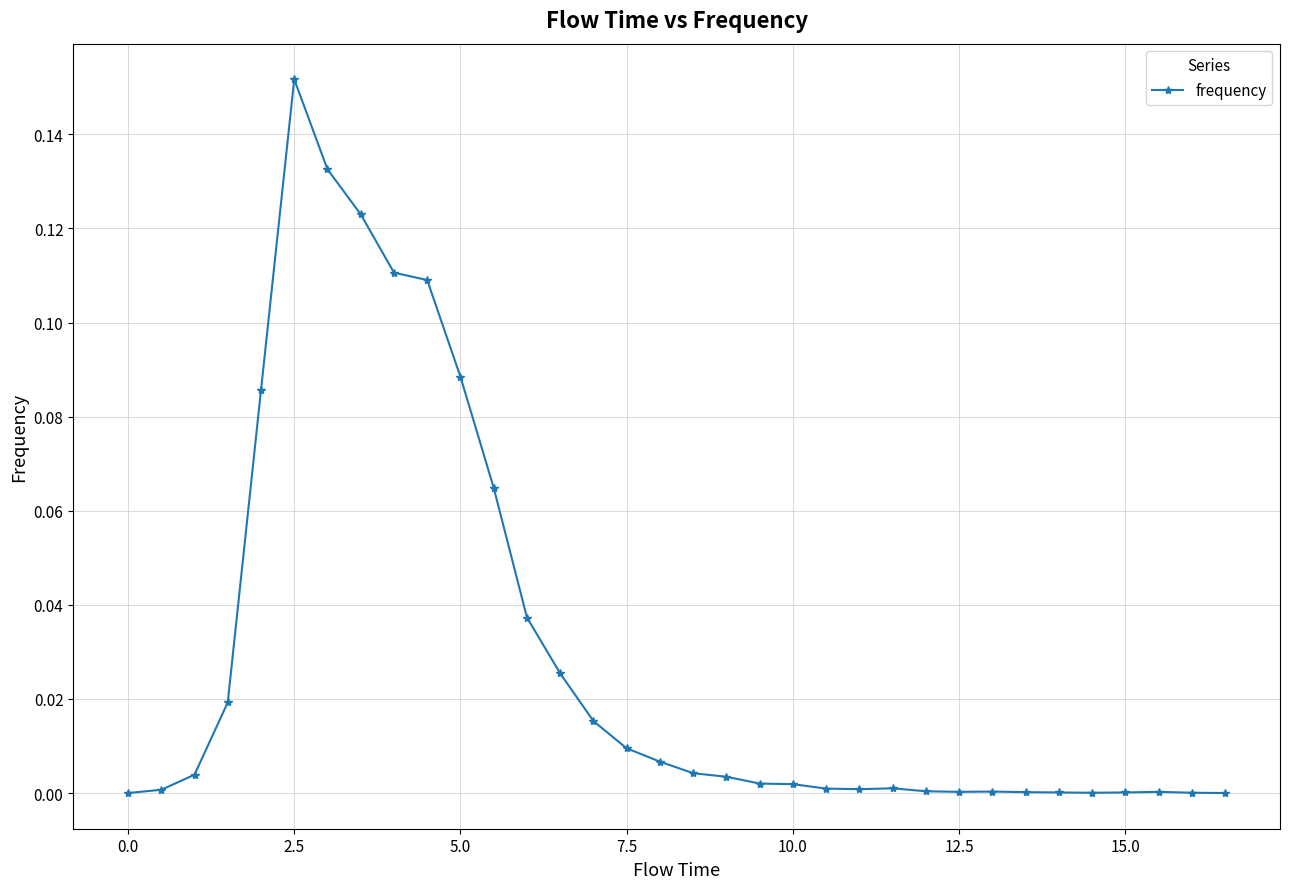

What is the sum of all values?

1.0